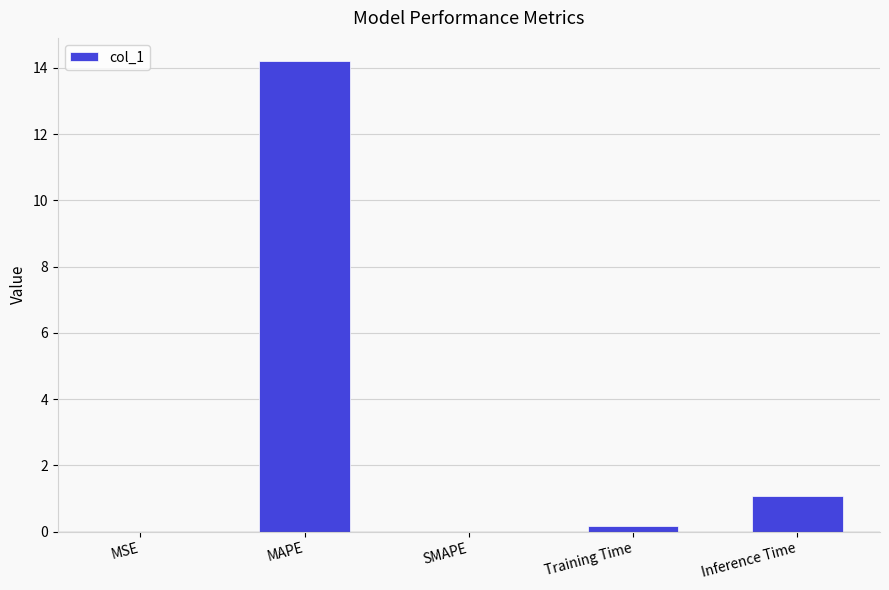

Where is the data nearest to the value 7?

Inference Time